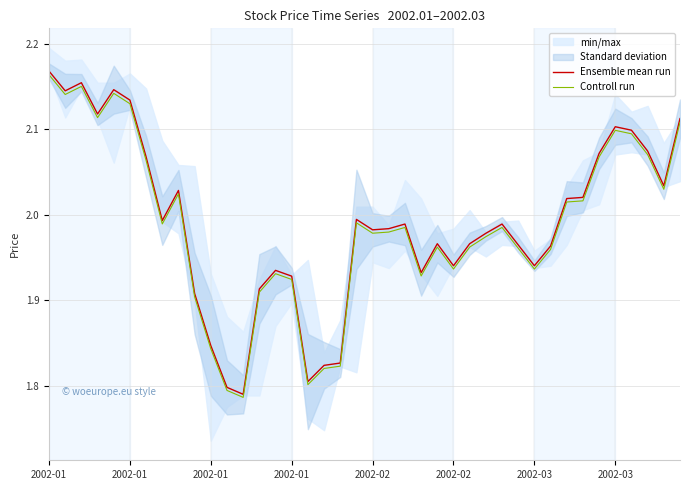

At which label is Ensemble mean run closest to 1?

12